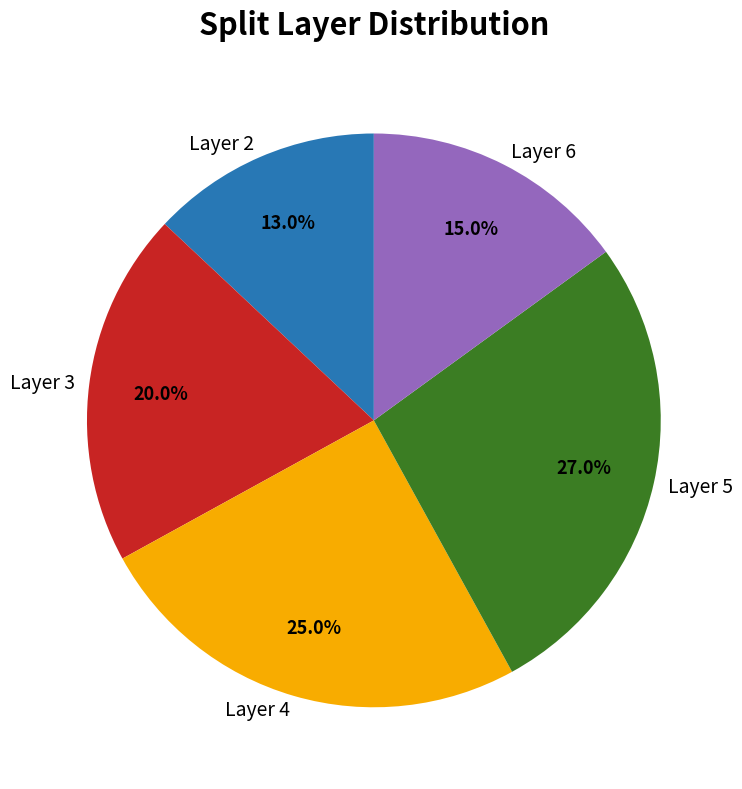

Count the number of slices in the pie.

5